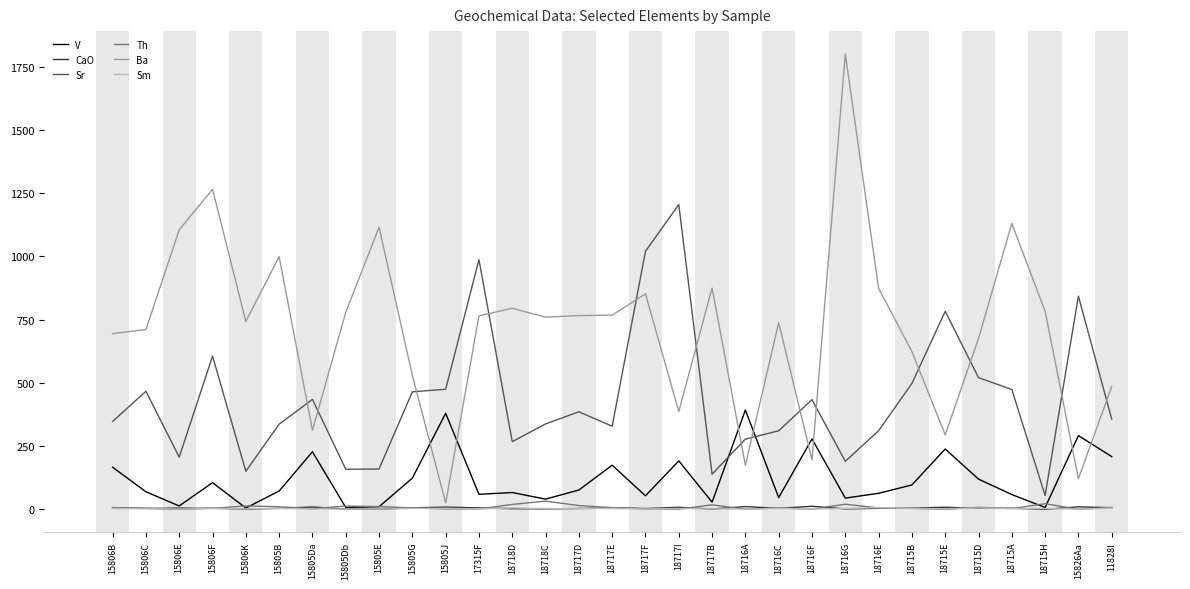

Is it true that CaO equals 8.7 at 18717I?

True